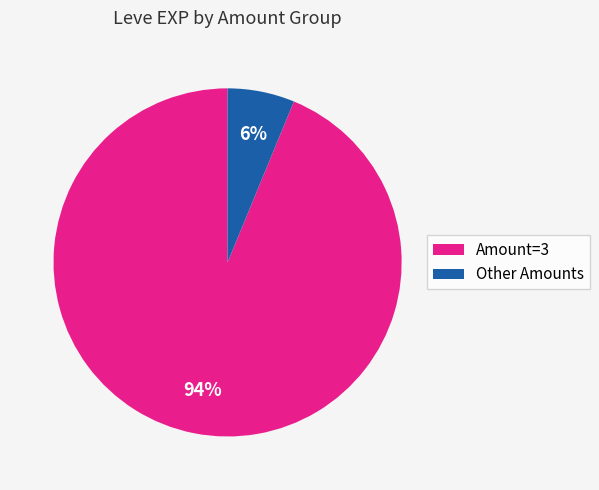

Which has a higher value, Other Amounts or Amount=3?

Amount=3